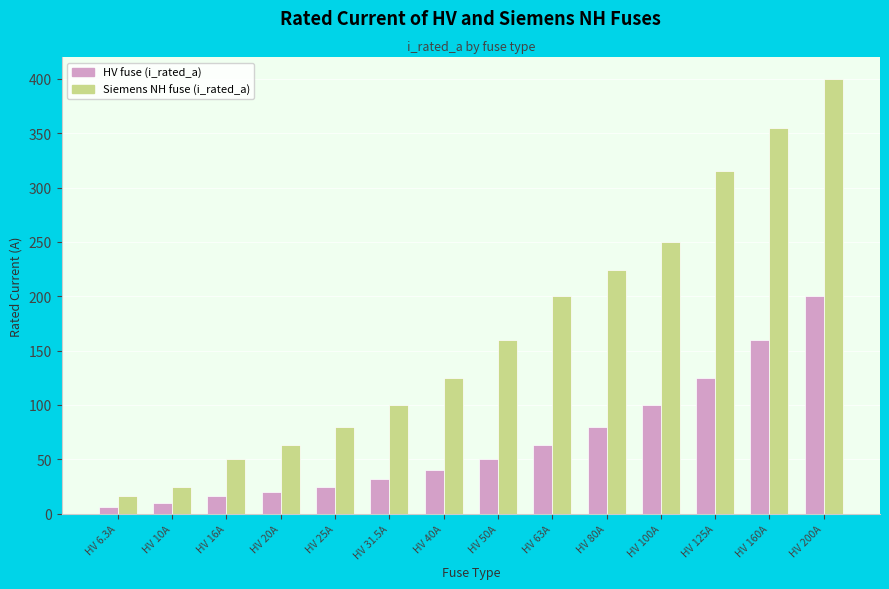

How many bars are there in total?

28